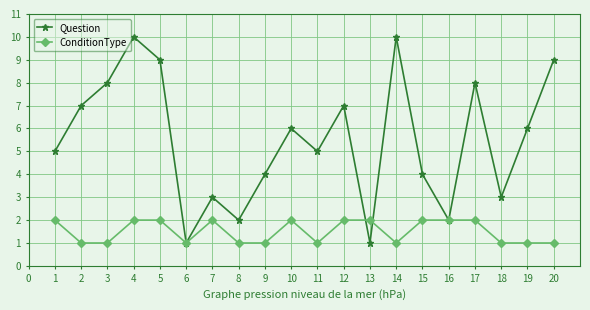

What are all the series names shown in the legend?

Question, ConditionType